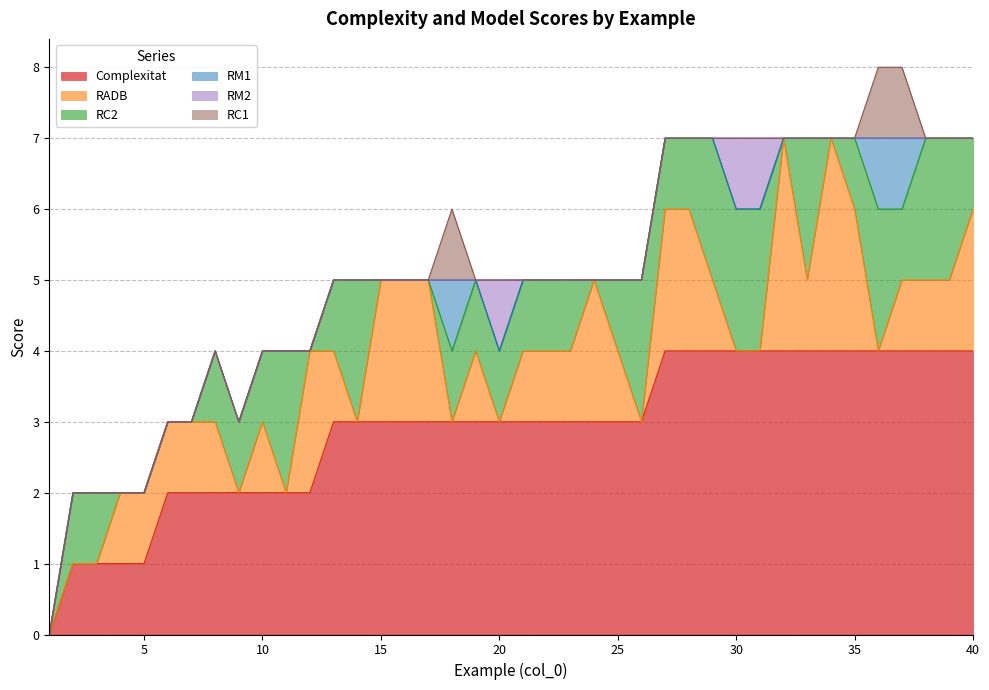

Which series has the largest range (max minus min)?

Complexitat